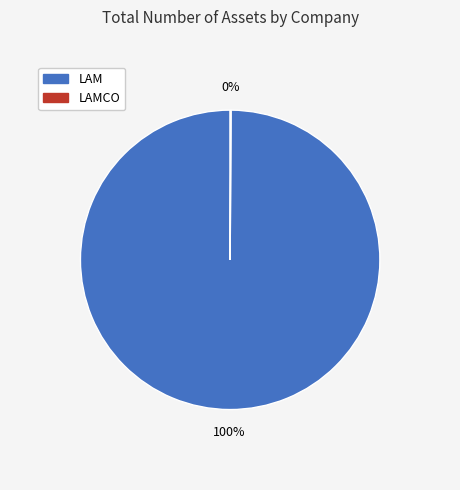

To the nearest percent, what portion does LAM represent?

100%